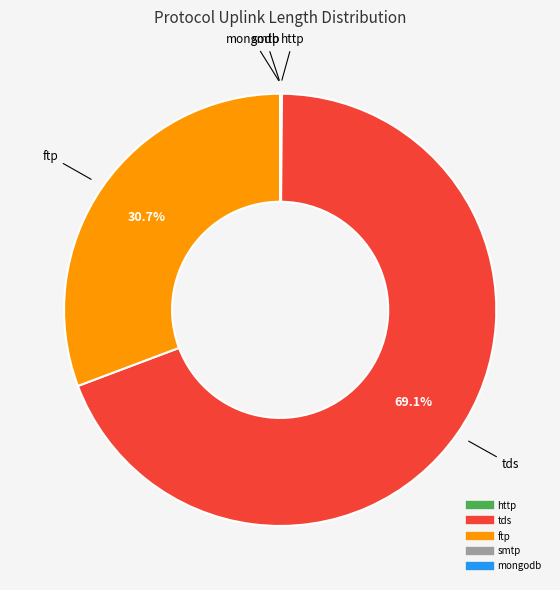

What is the majority slice?

tds